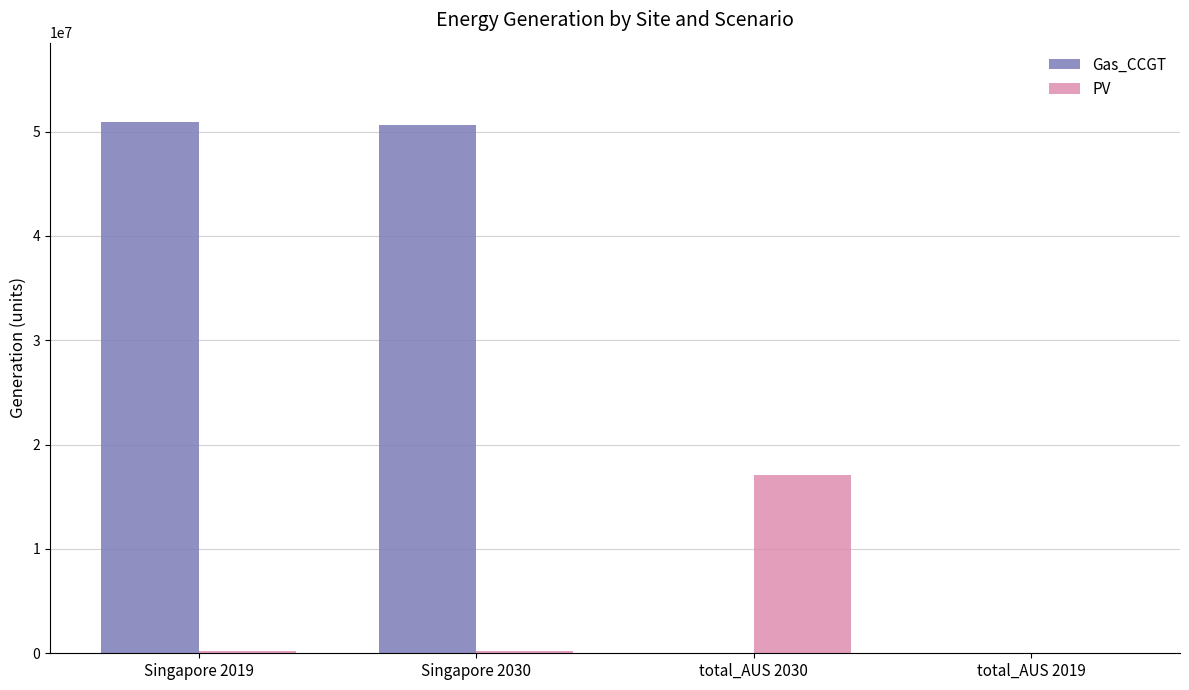

Is it true that PV equals 172635.1 at Singapore 2019?

True